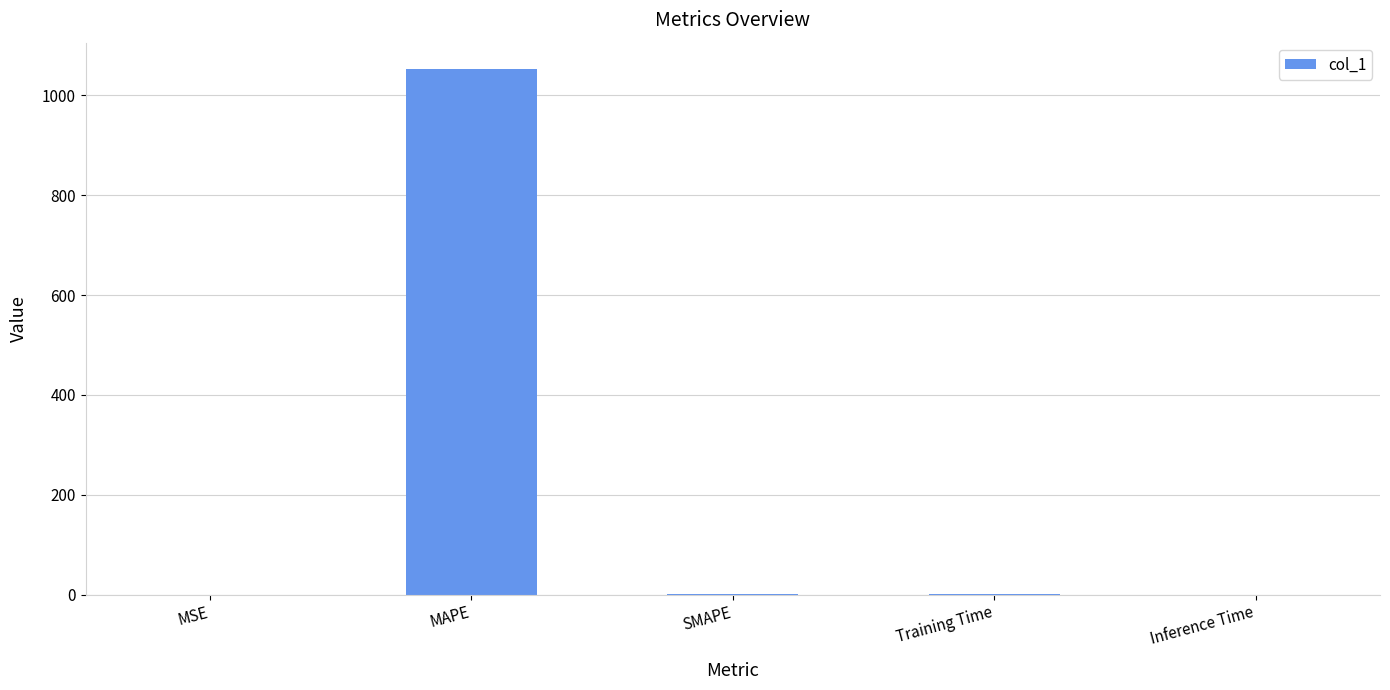

The value at Inference Time is 0.0. True or false?

True